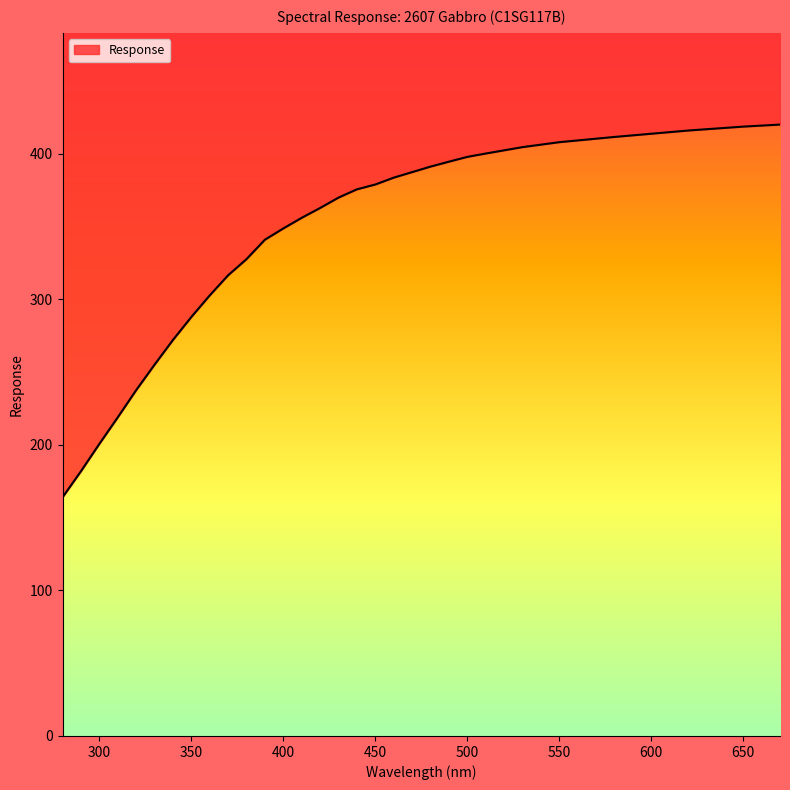

Does the chart display data point markers on the line(s)?

No